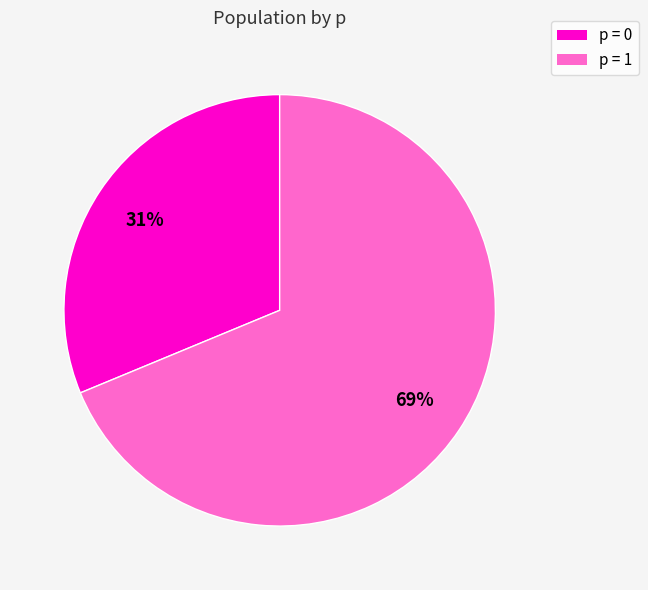

Count the number of slices in the pie.

2